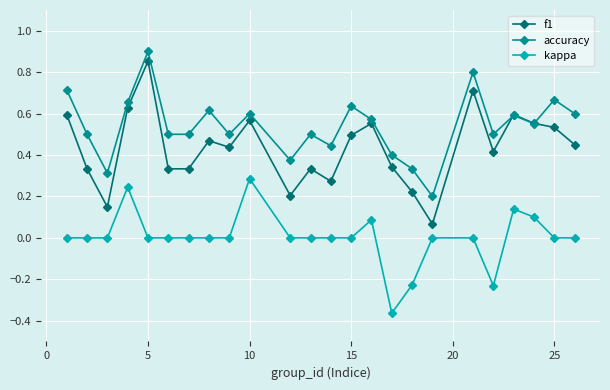

In accuracy, how many points are higher than both neighbors (excluding endpoints)?

8